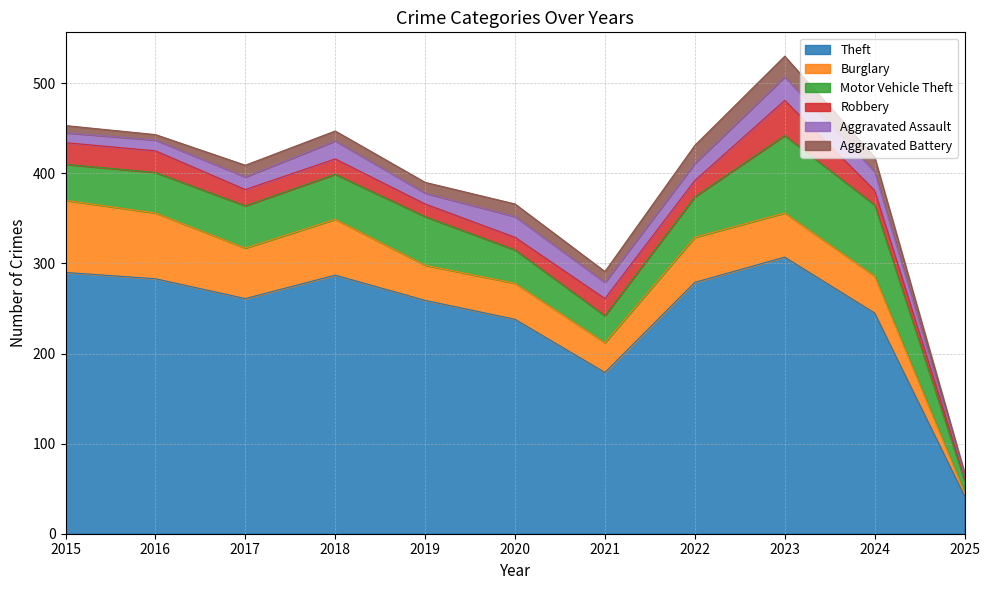

Rank the series at 2021 from highest to lowest value.

Theft, Burglary, Motor Vehicle Theft, Robbery, Aggravated Assault, Aggravated Battery